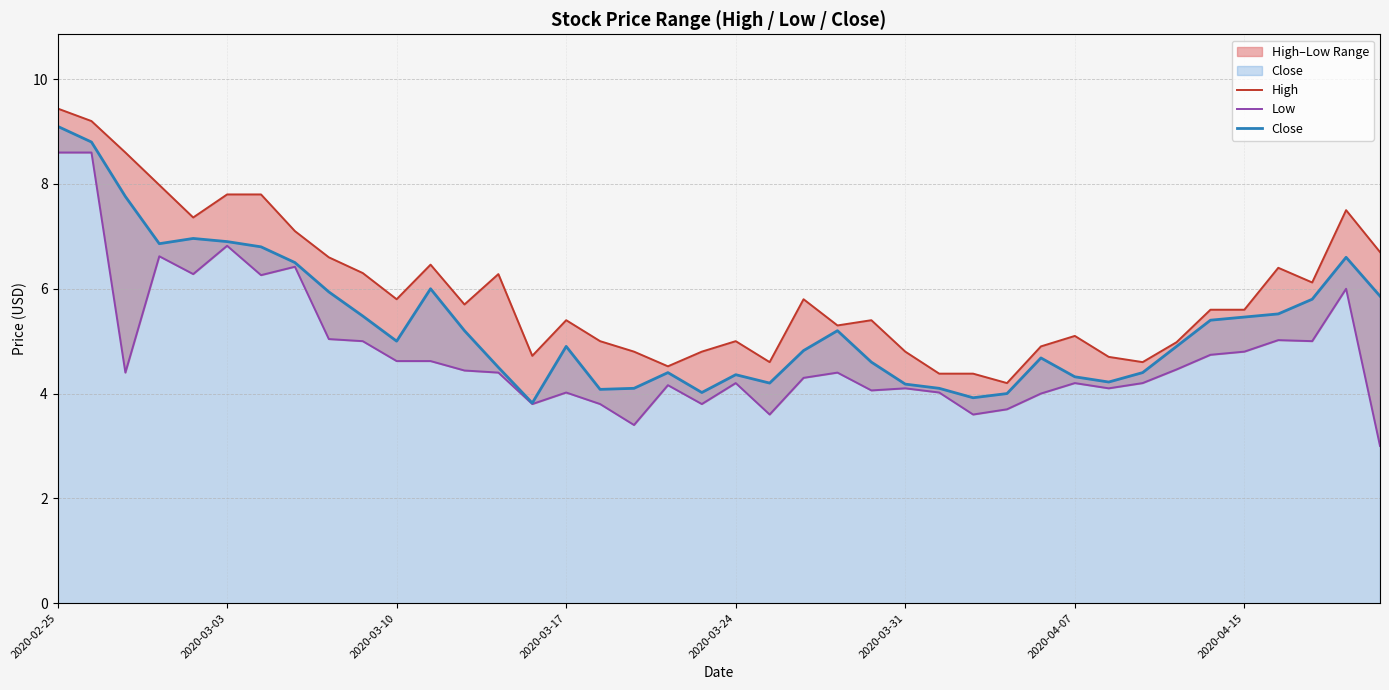

What is the lowest value of the Close series?

3.8